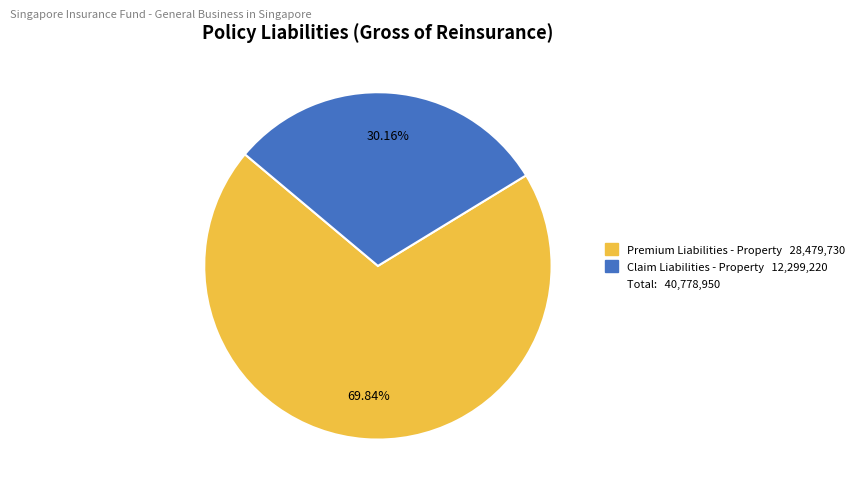

Is there any slice that represents more than half of the pie?

Yes